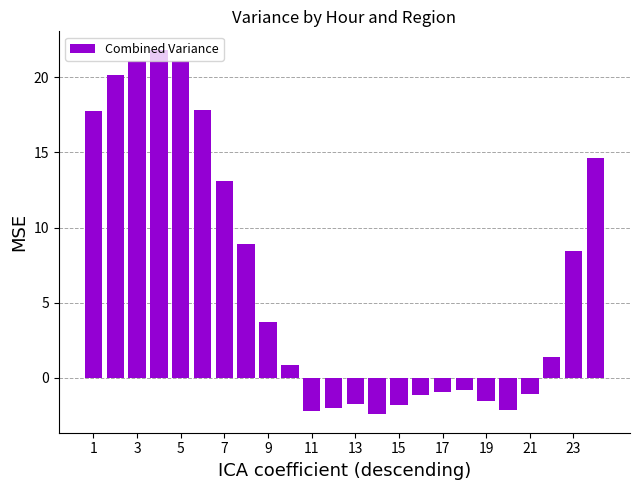

Are the bars grouped side by side (vs. stacked)?

No